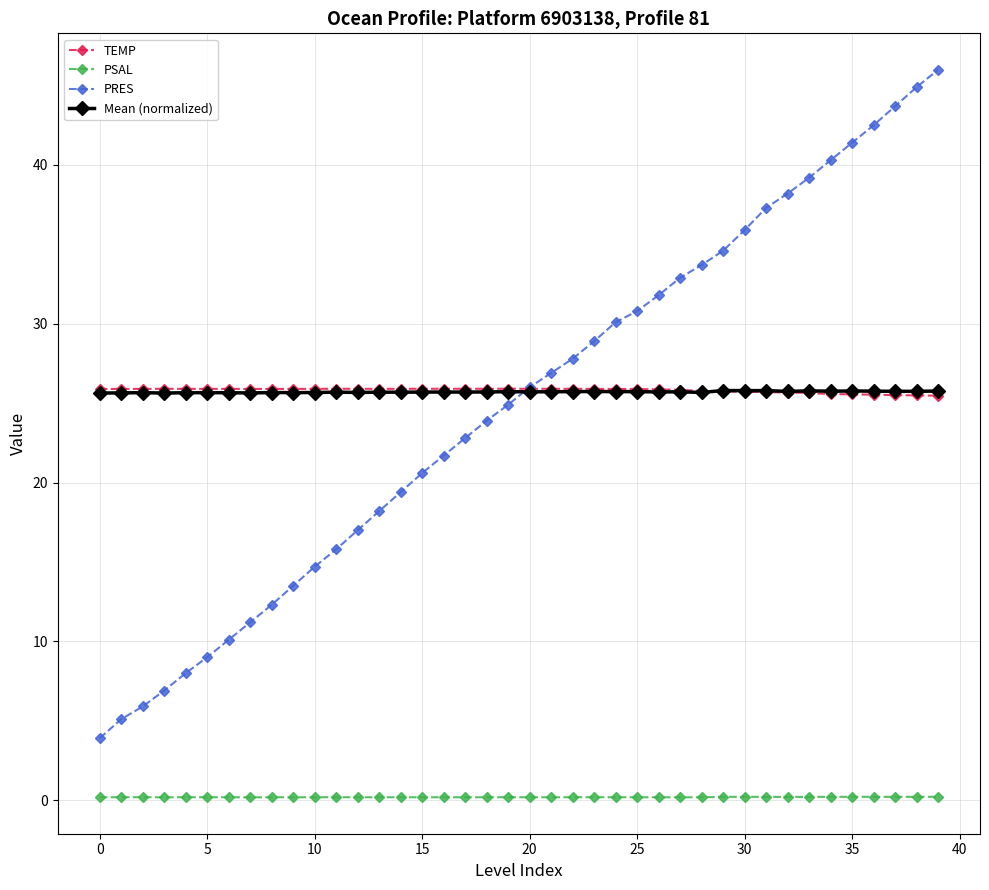

True or false: PSAL and PRES cross at least once.

False